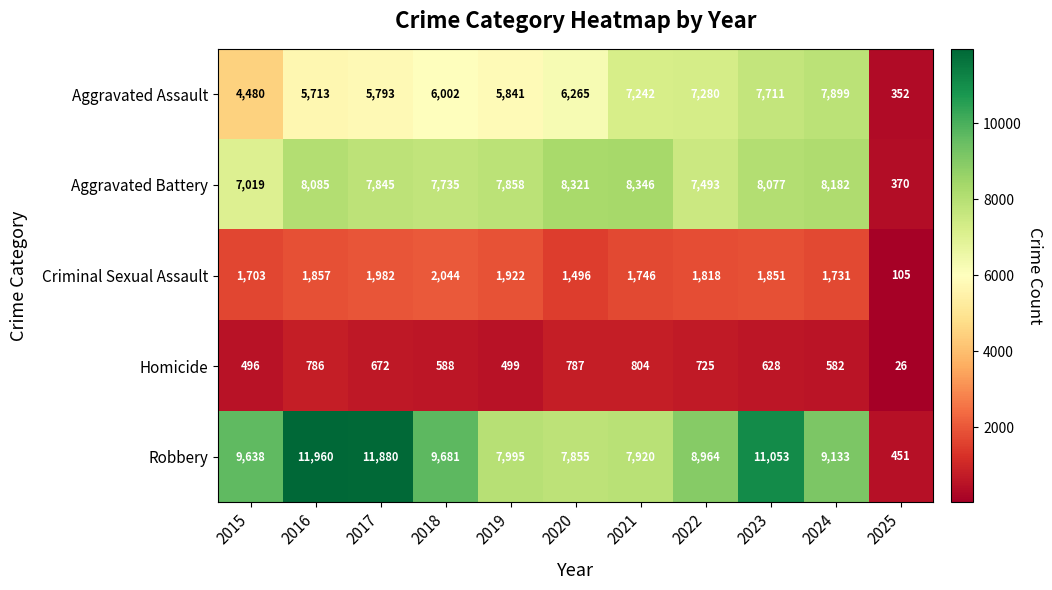

The value of Aggravated Assault at 2021 is 7242. True or false?

True